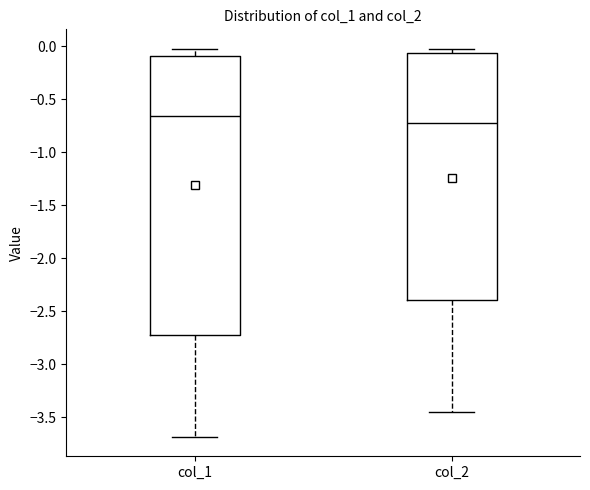

Where is the upper edge of the box for col_2 on the y-axis? The values are not printed on the chart, so give them approximately, as read against the axis.

-0.05